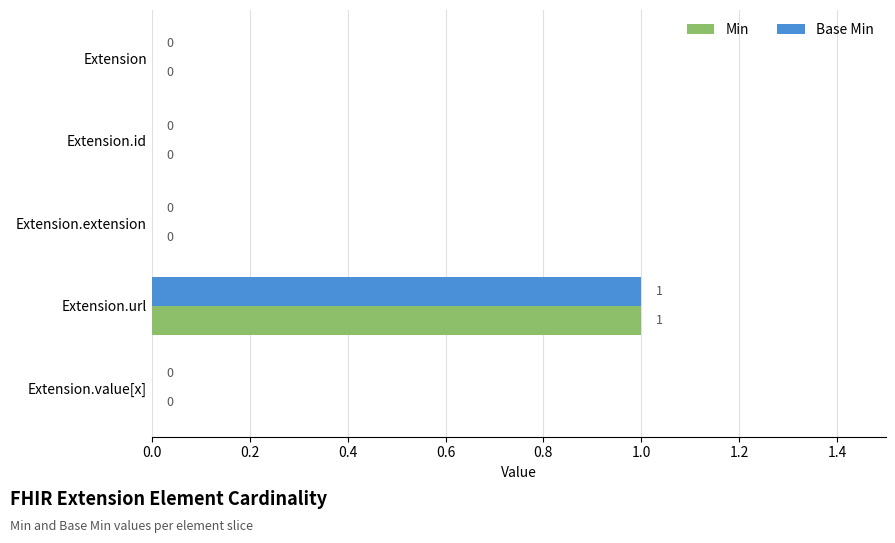

Is it true that Base Min equals 0 at Extension.value[x]?

True